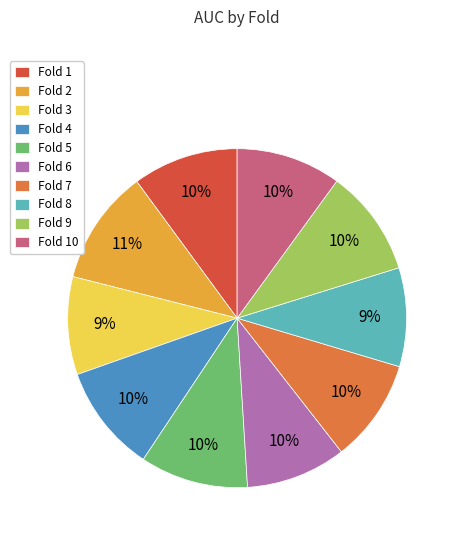

Is there a majority slice in this chart?

No